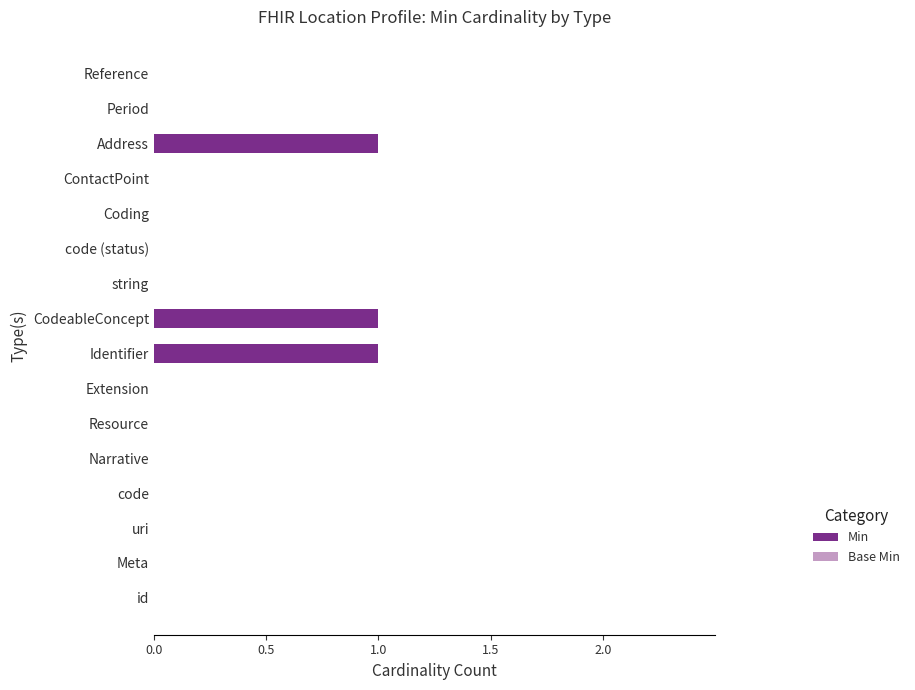

What is the sum of all values?

3